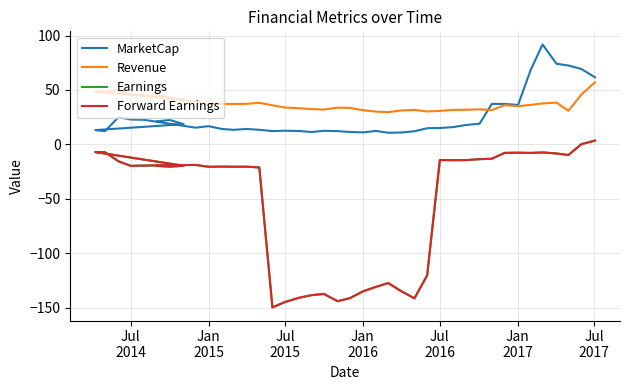

Reading right to left, what are all the values shown in this chart?

MarketCap: 61.6	69.2	72.5	74.0	91.8	68.5	36.2	37.1	37.2	19.0	17.8	15.8	15.1	14.8	12.0	10.9	10.7	12.3	11.0	11.4	12.2	12.5	11.3	12.3	12.5	12.2	13.4	14.2	13.3	14.1	16.7	15.3	22.6	22.8	25.0	12.1	13.1	18.6	22.4	21.1
Revenue: 57.0	45.8	30.8	38.4	37.6	36.3	35.1	36.1	31.5	32.2	31.8	31.7	30.7	30.2	31.7	31.1	29.6	30.0	31.4	33.5	33.8	31.9	32.4	33.2	33.8	35.9	38.2	37.2	37.1	37.2	37.1	39.3	45.2	45.6	50.1	48.3	48.5	41.2	42.4	45.9
Earnings: 3.5	0.2	-9.8	-8.4	-7.4	-7.9	-7.6	-7.8	-13.2	-13.6	-14.5	-14.5	-14.4	-120.3	-141.5	-134.9	-127.4	-130.9	-135.1	-141.3	-144.1	-137.4	-138.6	-141.0	-144.8	-149.8	-21.2	-20.5	-20.6	-20.5	-20.6	-18.9	-19.5	-19.8	-15.6	-7.2	-7.1	-19.7	-20.5	-19.7
Forward Earnings: 3.5	0.2	-9.8	-8.4	-7.4	-7.9	-7.6	-7.8	-13.2	-13.6	-14.5	-14.5	-14.4	-120.3	-141.5	-134.9	-127.4	-130.9	-135.1	-141.3	-144.1	-137.4	-138.6	-141.0	-144.8	-149.8	-21.2	-20.5	-20.6	-20.5	-20.6	-18.9	-19.5	-19.8	-15.6	-7.2	-7.1	-19.7	-20.5	-19.7